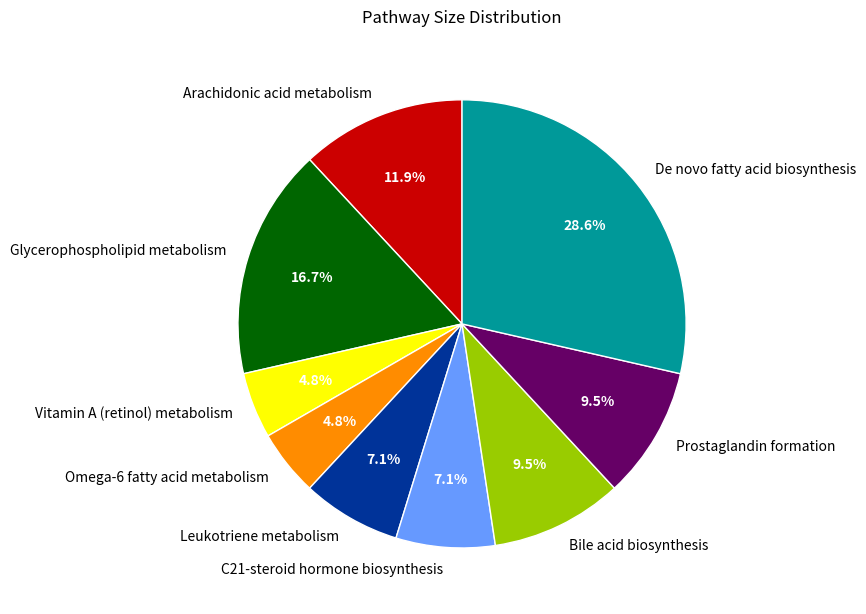

To the nearest percent, what percentage of the pie is Omega-6 fatty acid metabolism?

5%